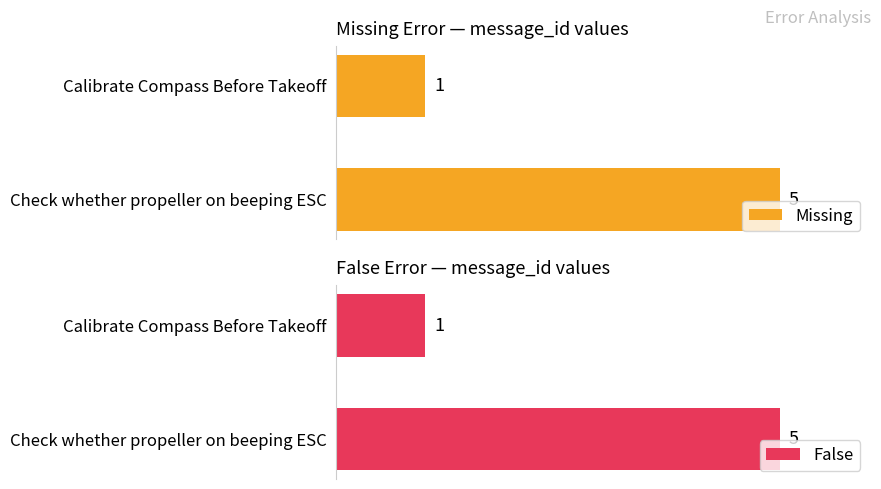

What is the sum of all False values?

6